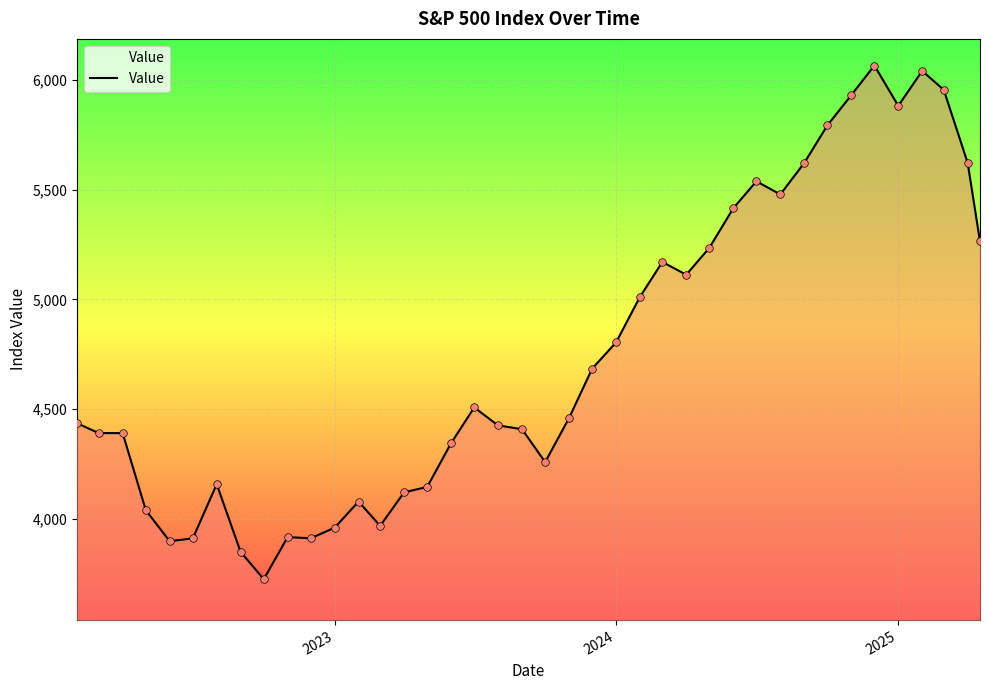

What is the minimum value shown in the chart?

3726.1